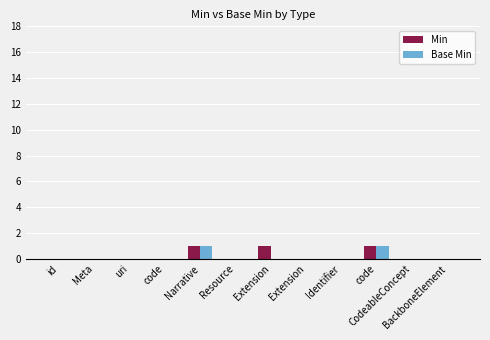

Are the bars grouped side by side (vs. stacked)?

Yes